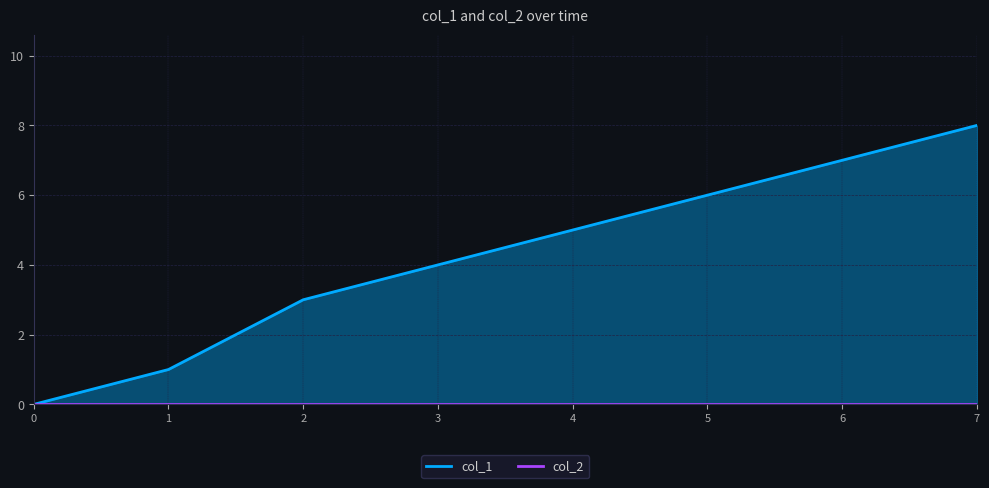

What is the difference between the values at 5 and 3?

2